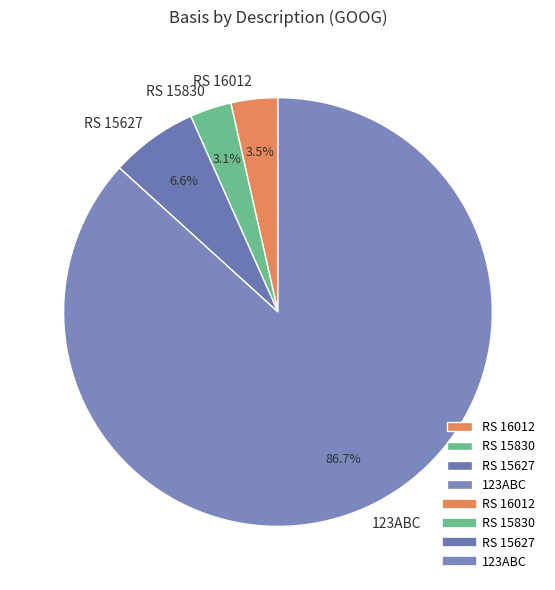

Do 123ABC and RS 16012 together represent more than half of the pie?

Yes